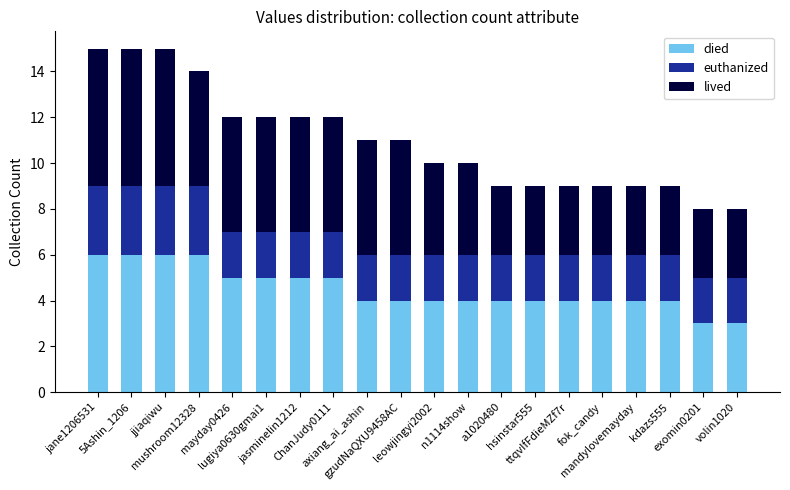

What is the difference between the second highest and minimum values in the died series?

3